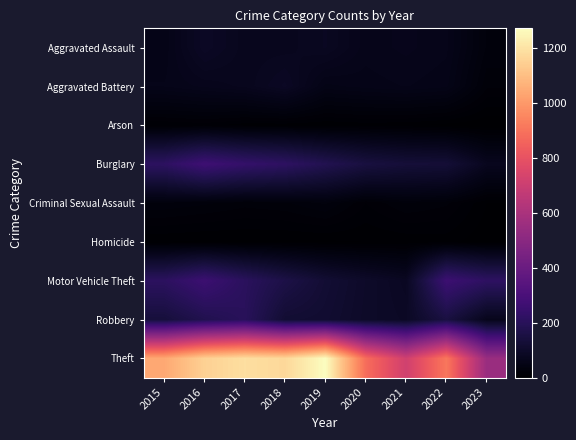

Which series has the largest total across all categories?

Theft